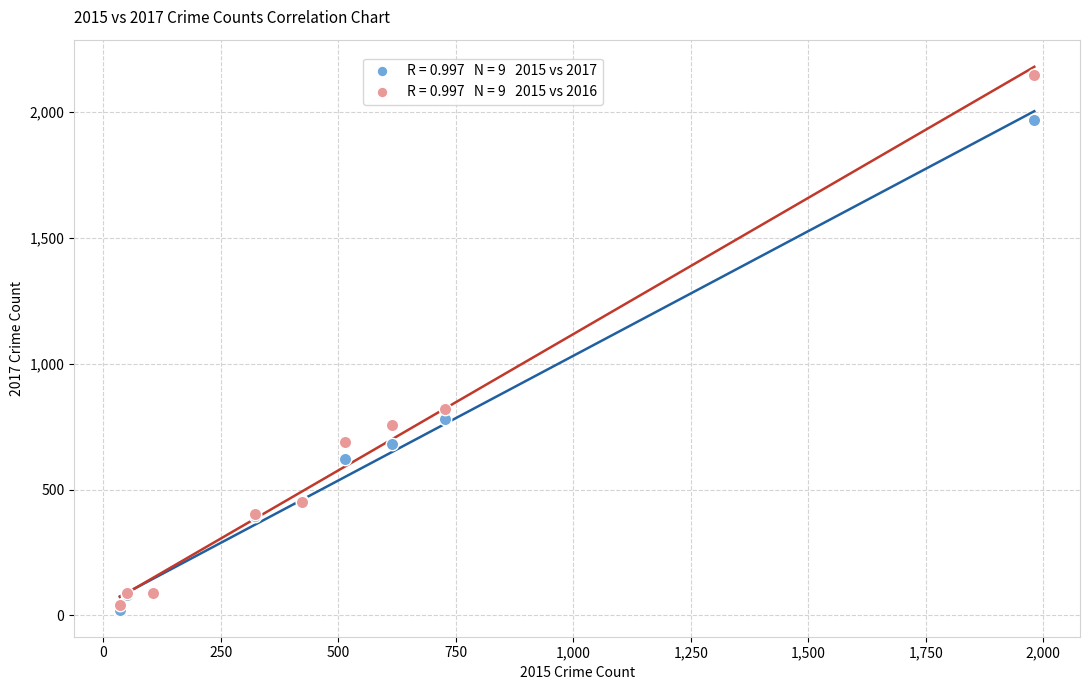

Across all series, what Y value is closest to 1085?

819